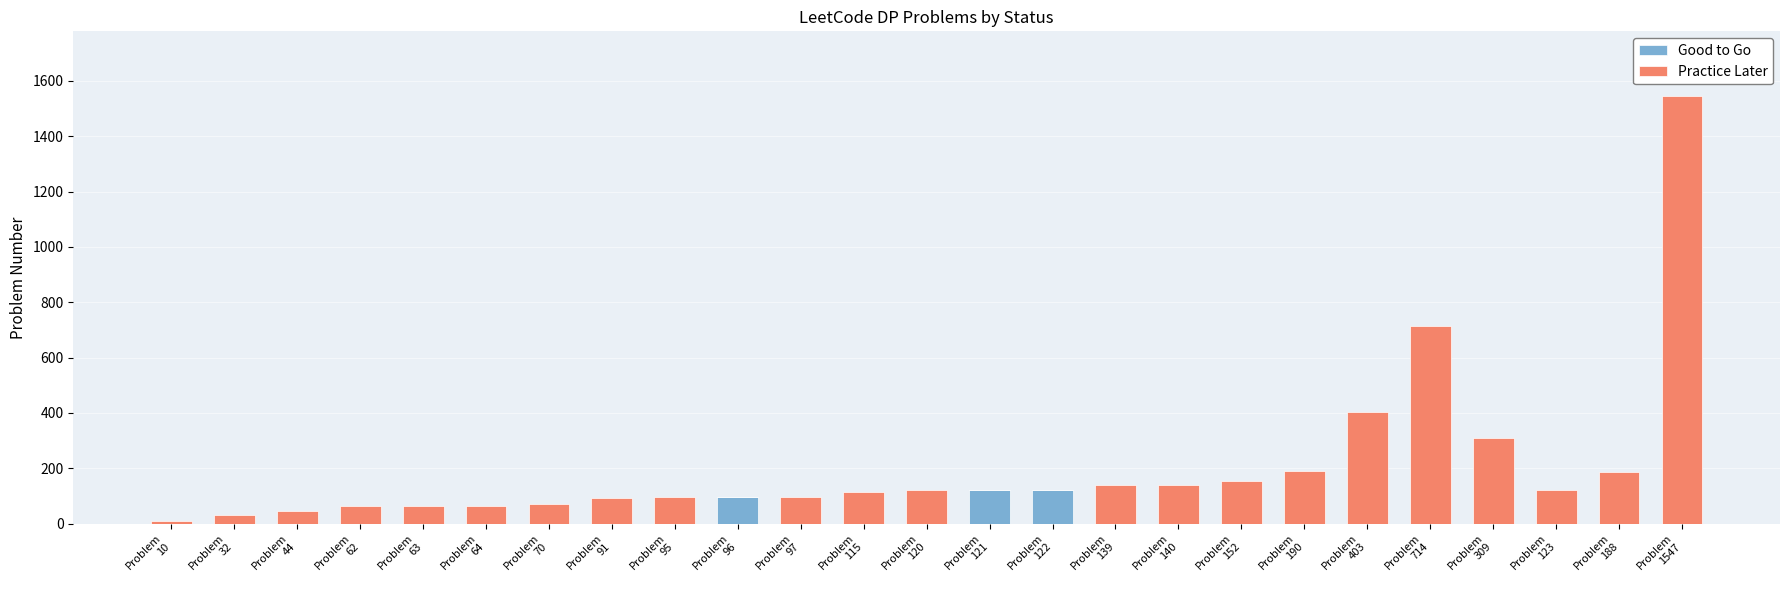

What is the sum of all Good to Go values?

339